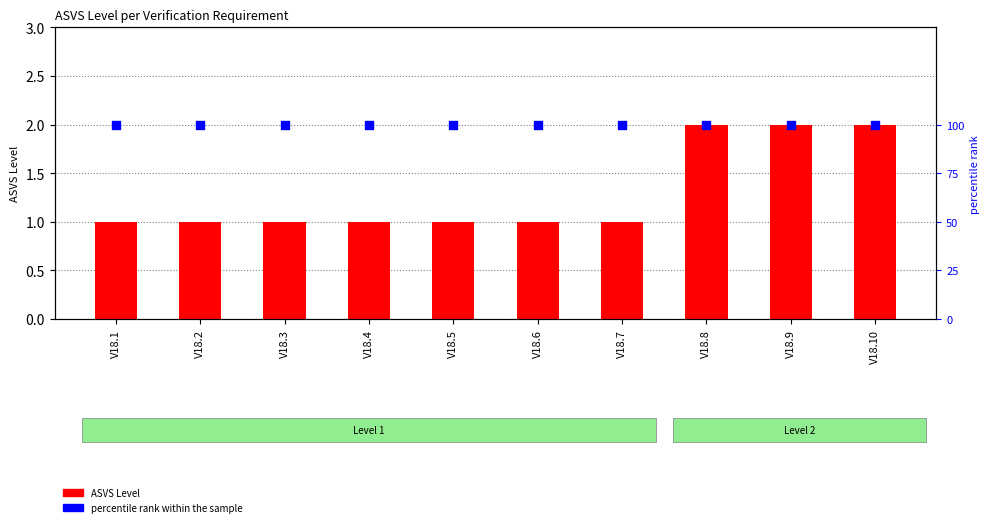

What are all the series names shown in the legend?

ASVS Level, percentile rank within the sample